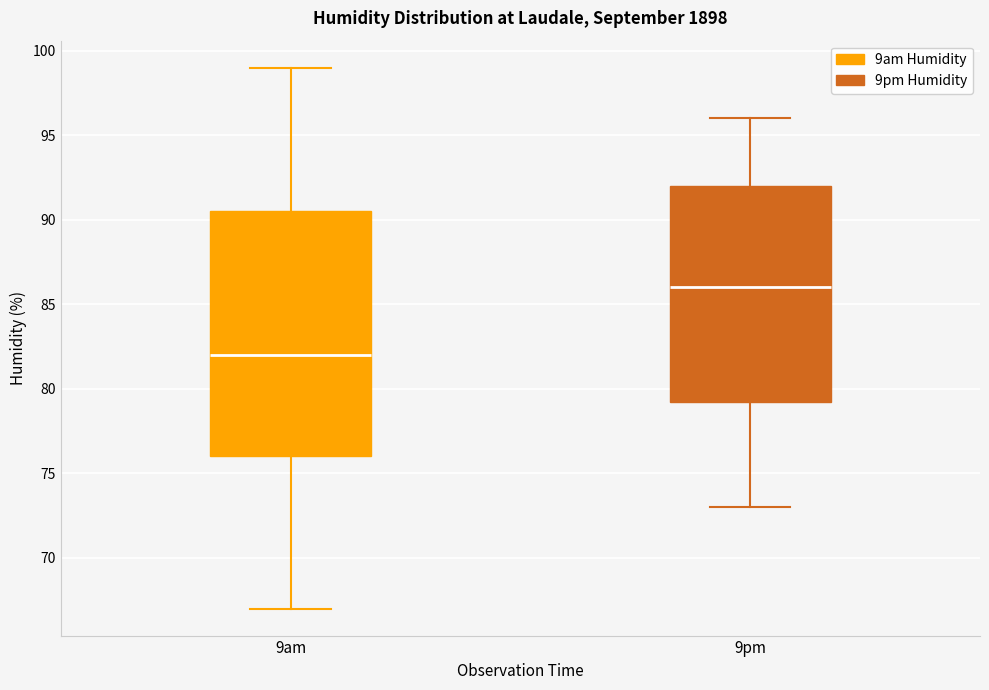

Which box is the tallest, from its lower edge to its upper edge?

9am